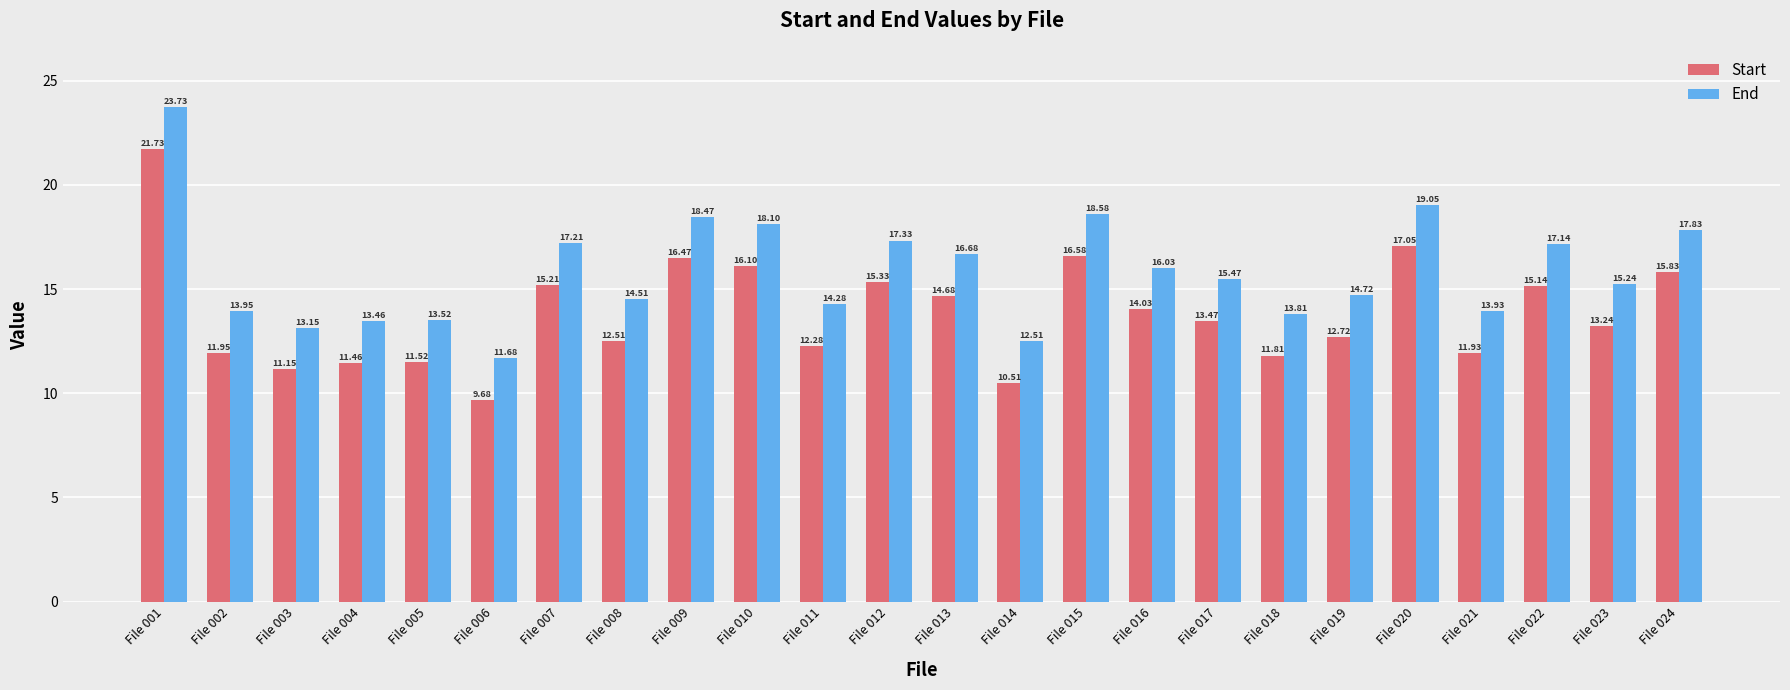

What is the spread (max minus min) of values at File 003?

2.0